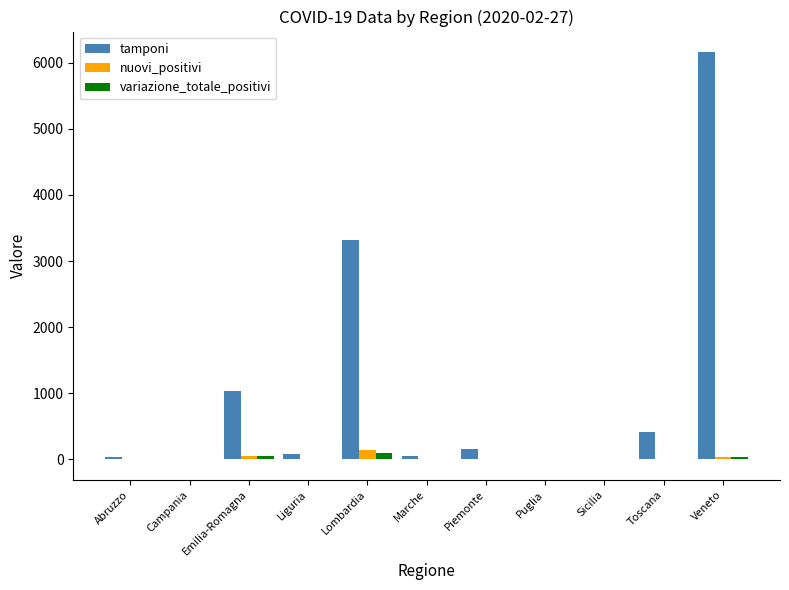

At which label does nuovi_positivi first exceed 2?

Campania